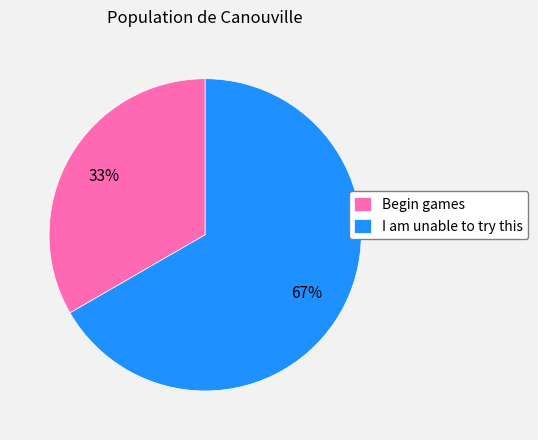

Which slice is the largest?

I am unable to try this